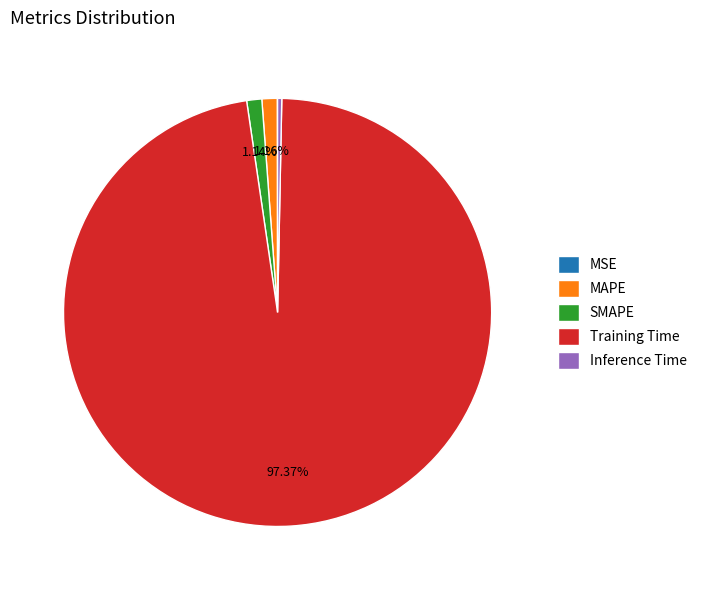

What is the total percentage of MAPE and Training Time?

98.5%